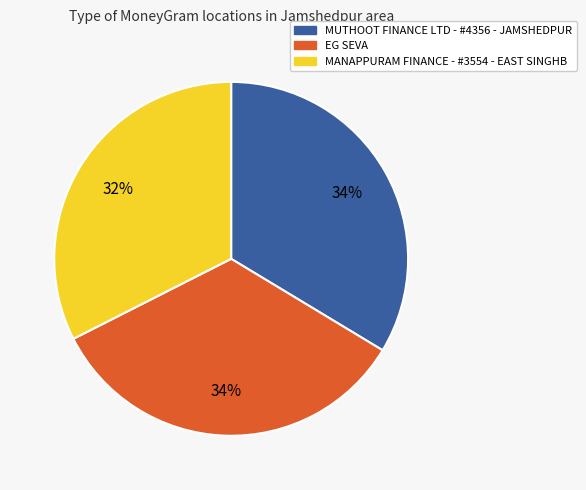

What is the smallest slice in the pie chart?

MANAPPURAM FINANCE - #3554 - EAST SINGHB